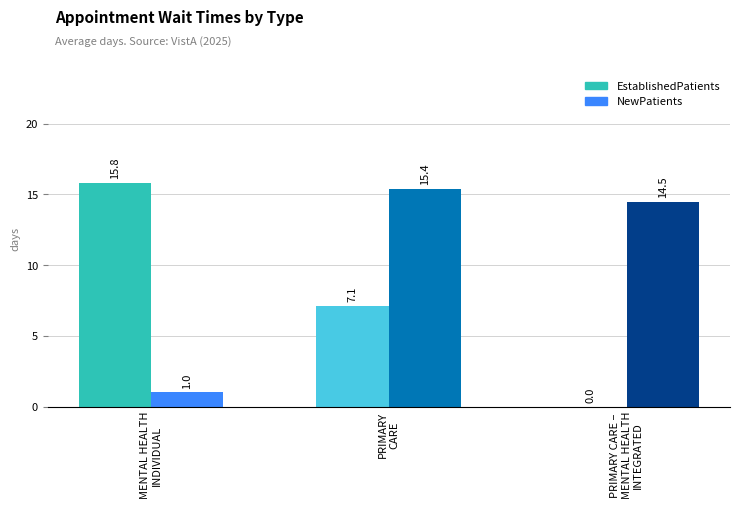

Are the bars horizontal?

No